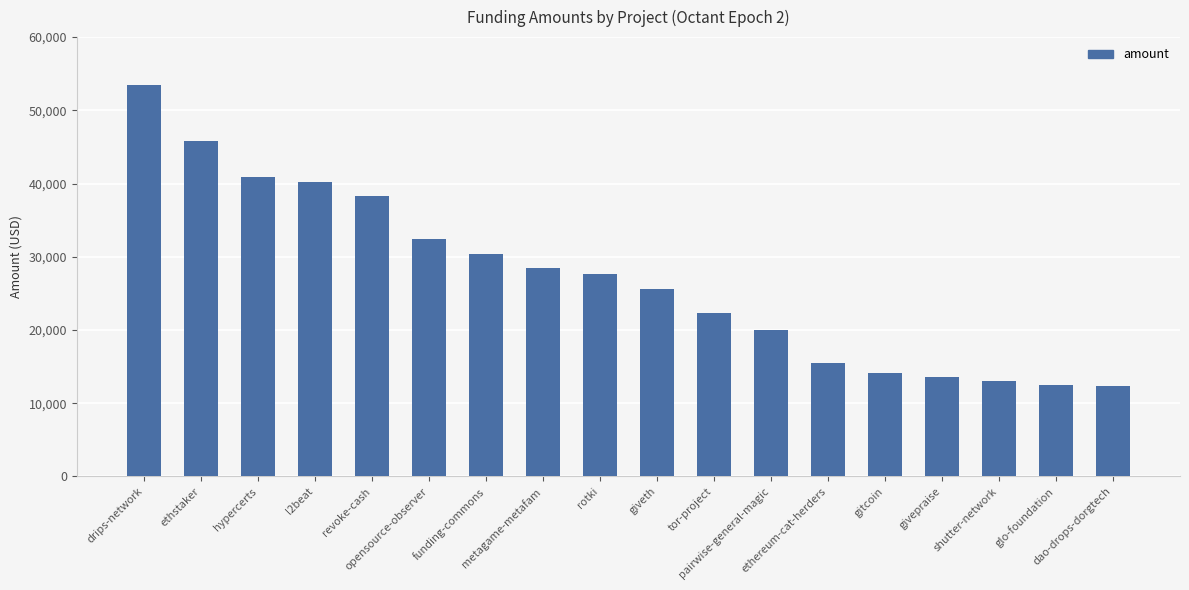

What is the average value?

27037.0